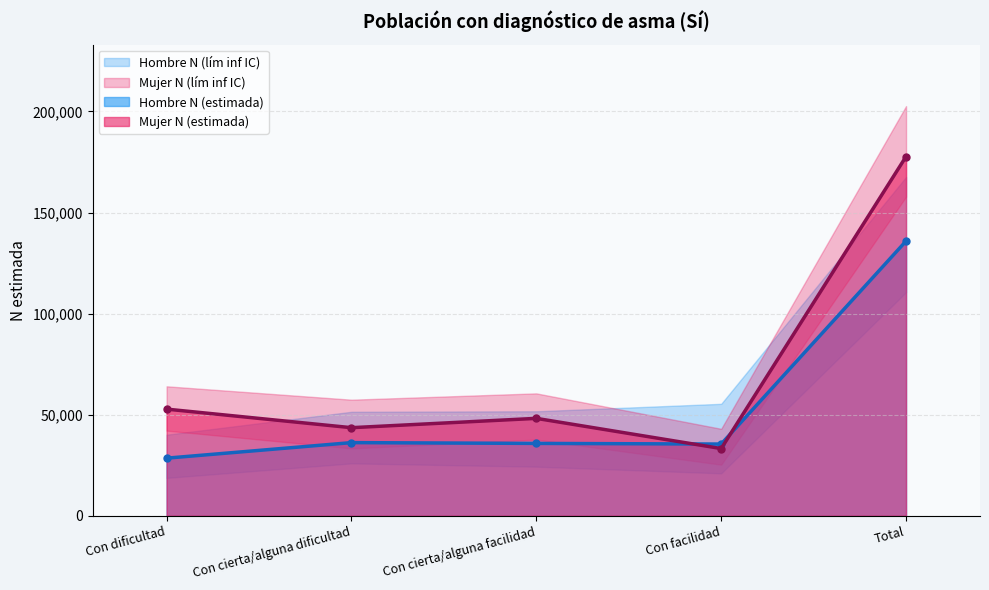

True or false: Mujer N (lím sup IC) and Hombre N (estimada) cross at least once.

False